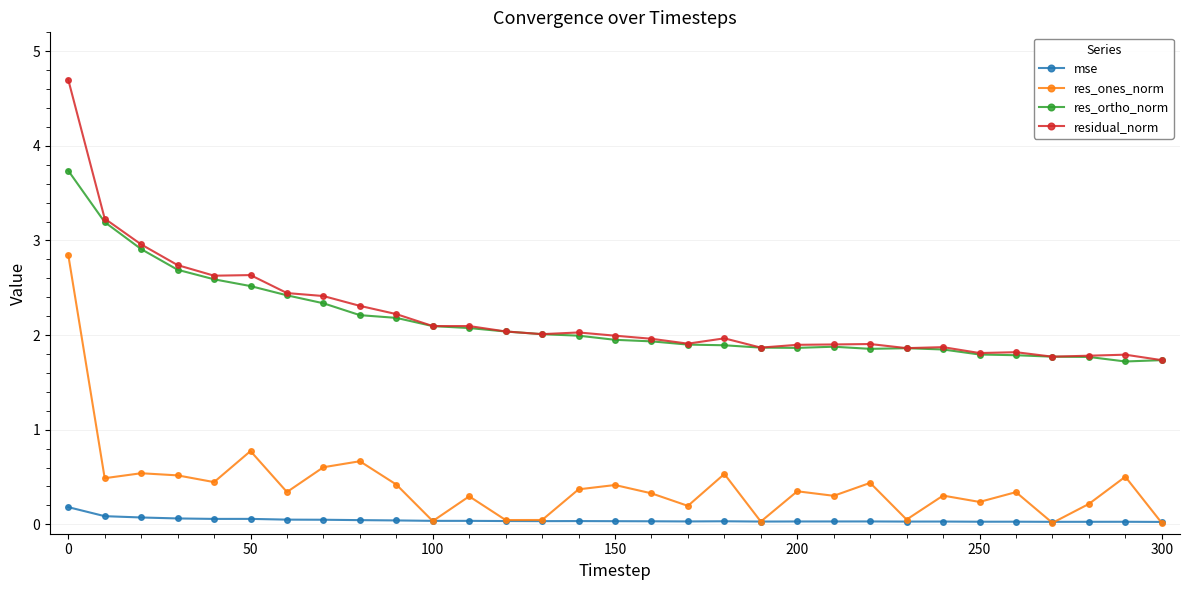

What is the maximum value for res_ortho_norm?

3.7